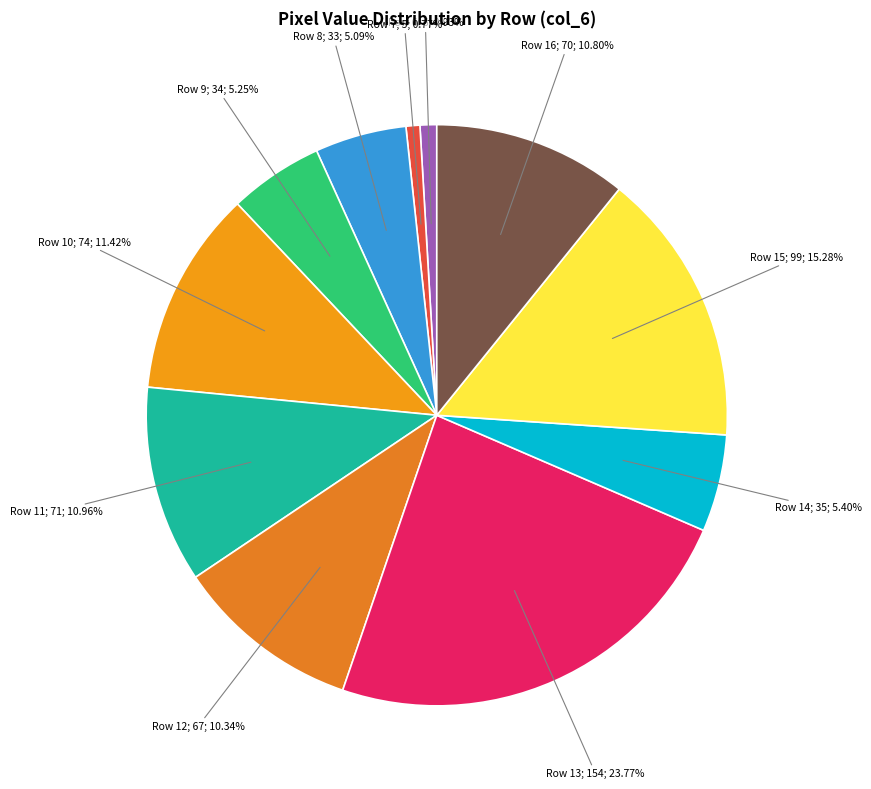

Does any single category account for the majority?

No